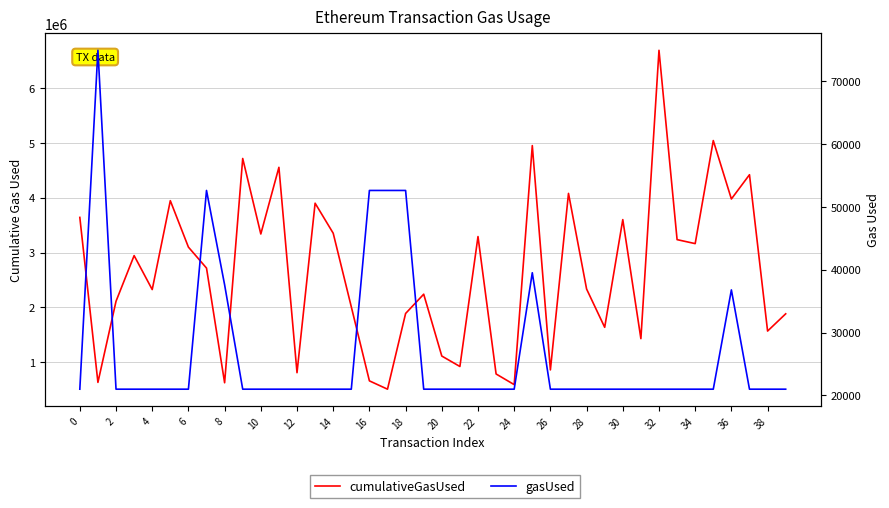

Does the chart display data point markers on the line(s)?

No